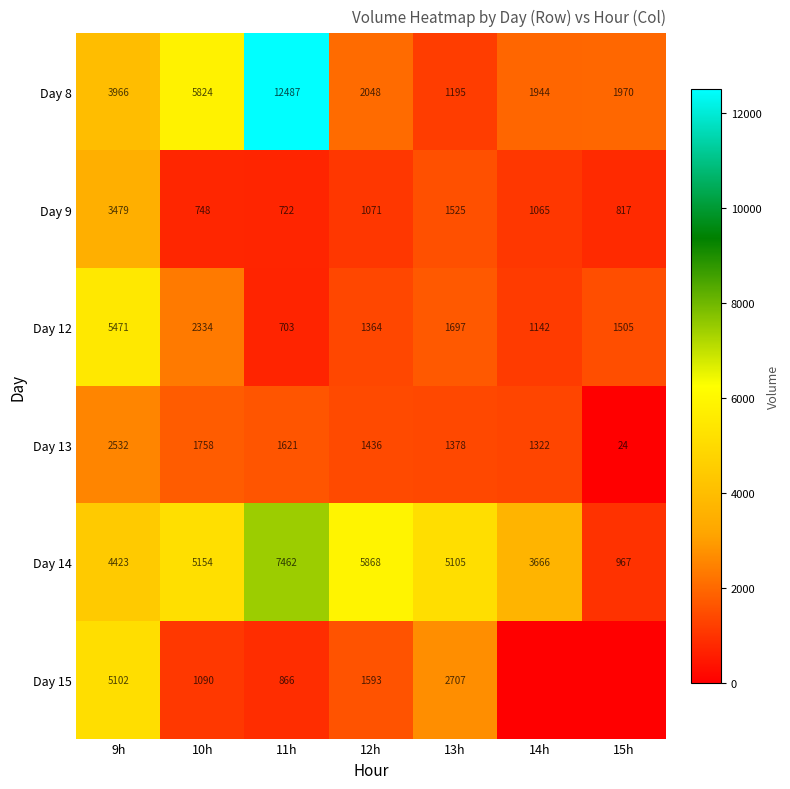

Rank the categories by Day 8 value from lowest to highest.

13h, 14h, 15h, 12h, 9h, 10h, 11h